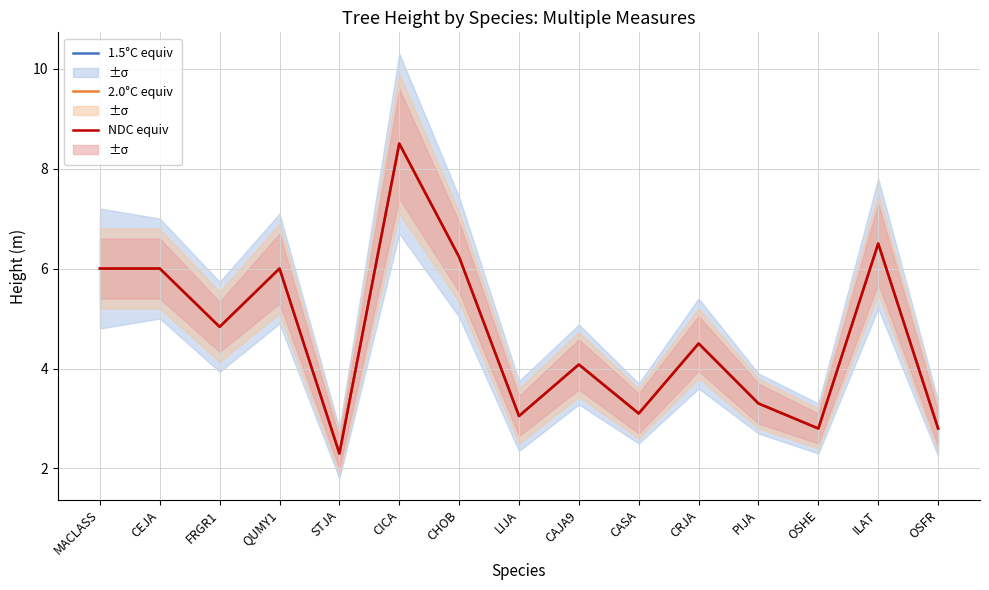

Reading left to right, transcribe all the data shown in this chart.

1.5°C equiv: 6.0	6.0	4.8	6.0	2.3	8.5	6.2	3.0	4.1	3.1	4.5	3.3	2.8	6.5	2.8
2.0°C equiv: 6.0	6.0	4.8	6.0	2.3	8.5	6.2	3.0	4.1	3.1	4.5	3.3	2.8	6.5	2.8
NDC equiv: 6.0	6.0	4.8	6.0	2.3	8.5	6.2	3.0	4.1	3.1	4.5	3.3	2.8	6.5	2.8